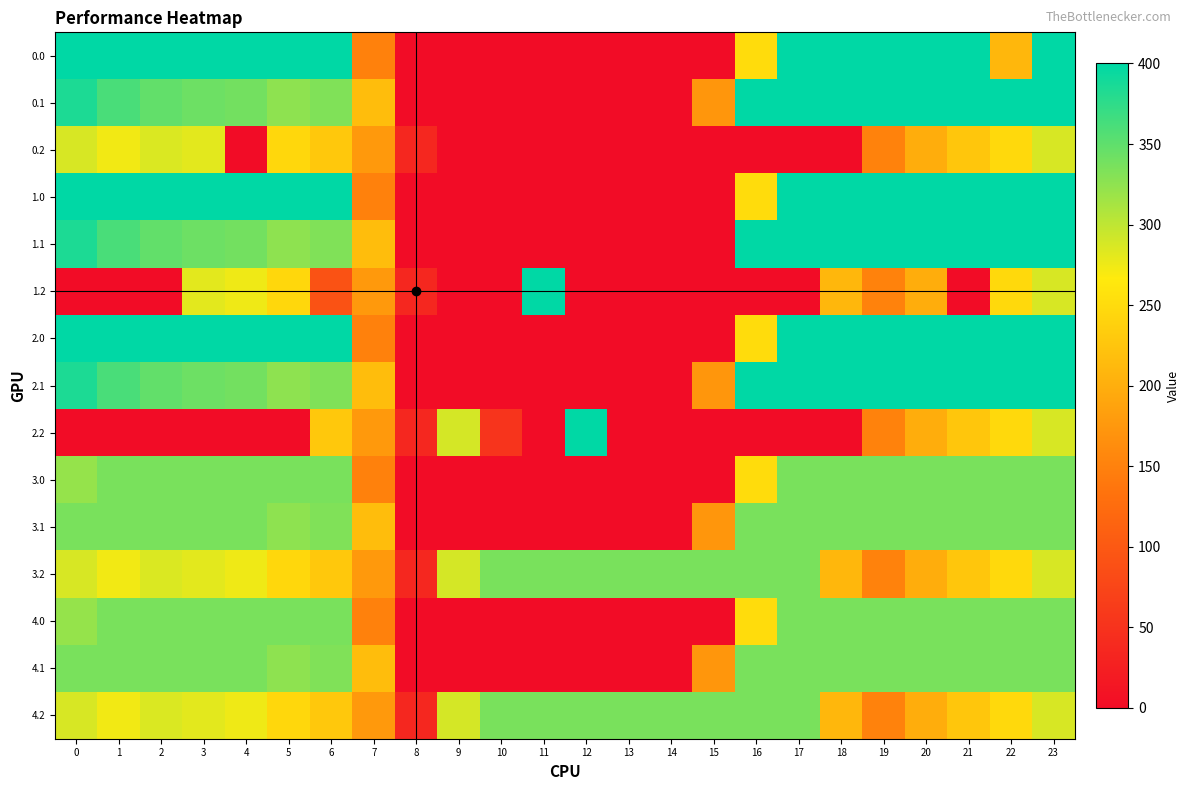

What is the maximum value shown in the chart?

400.0